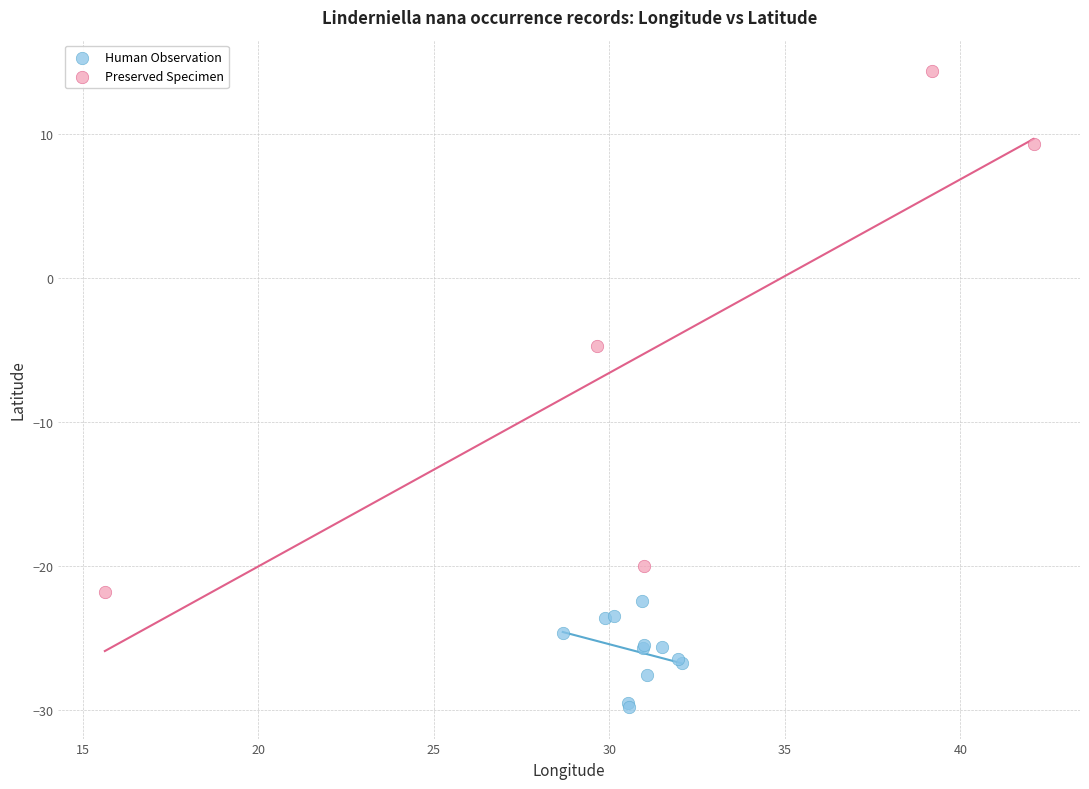

Which series contains the lowest Y value?

Human Observation